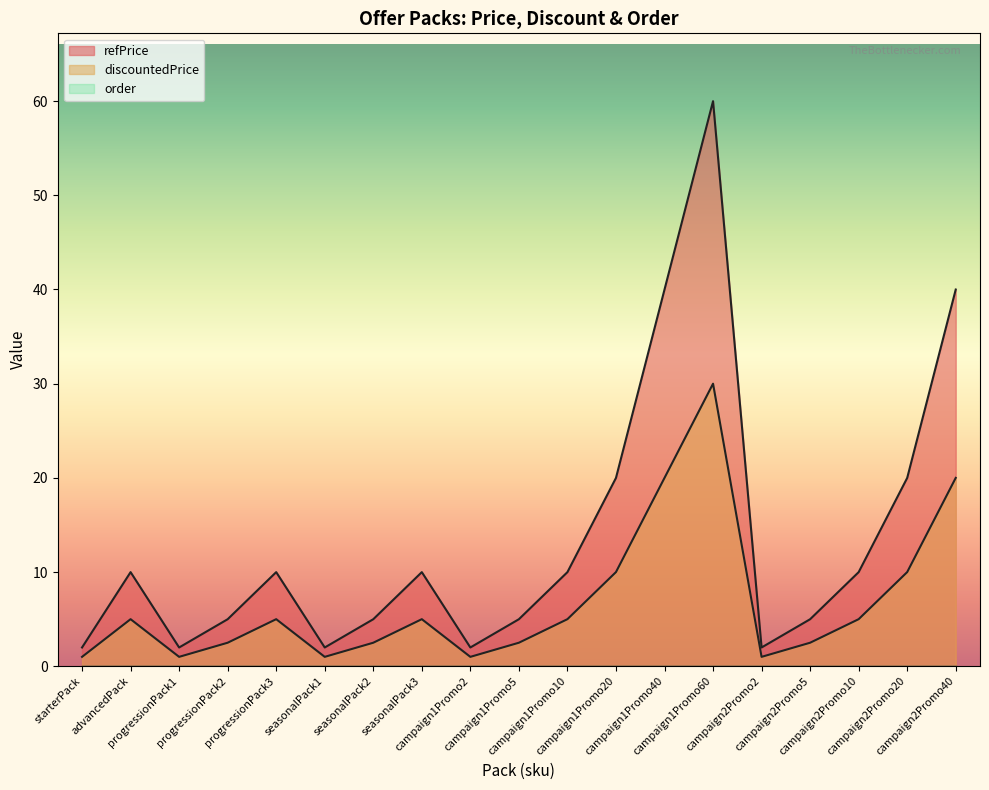

Count the number of categories in the chart.

19